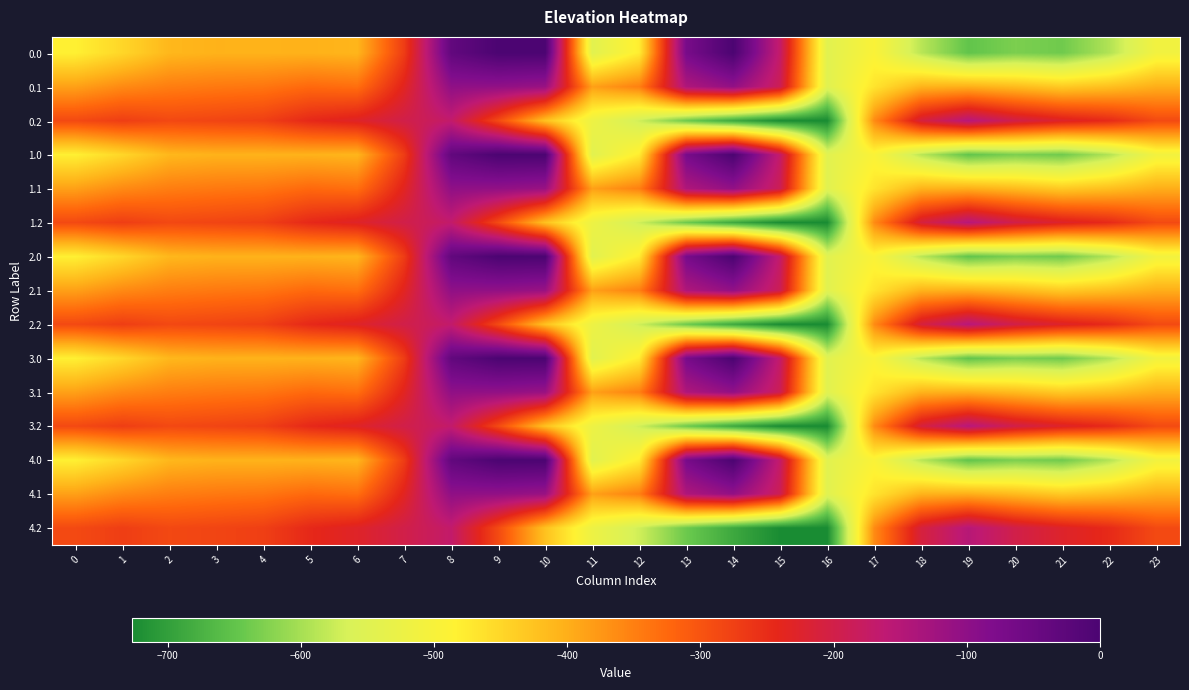

How many categories are shown in the chart?

24